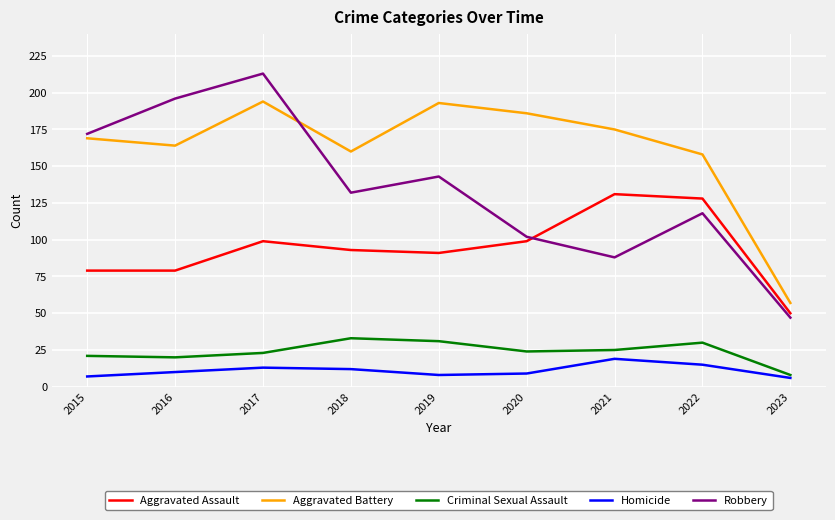

How many values in the Aggravated Assault series are below 93?

4